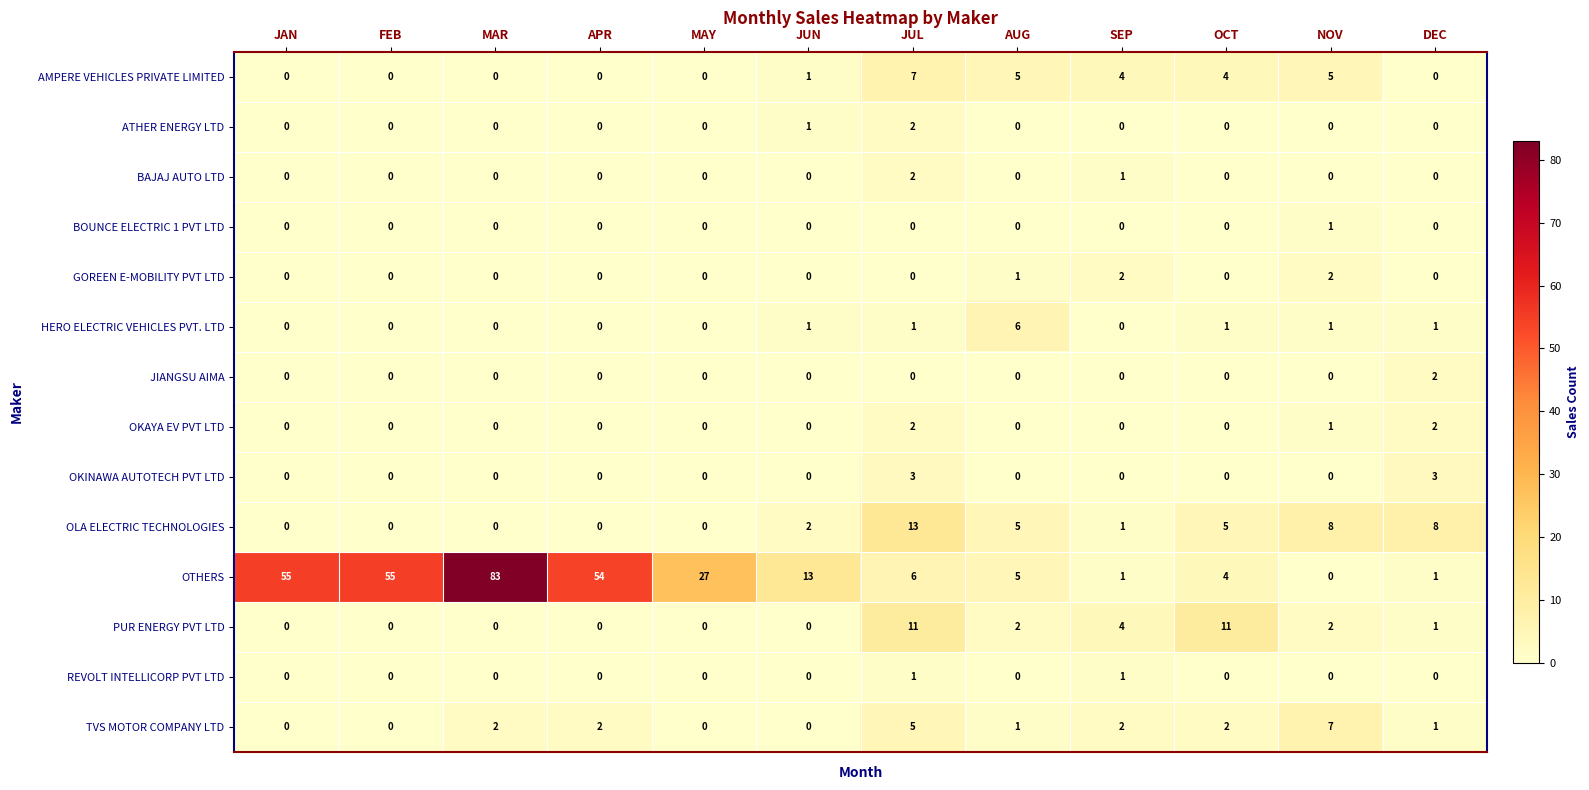

What is the difference between the maximum and minimum values in the AMPERE VEHICLES PRIVATE LIMITED series?

7